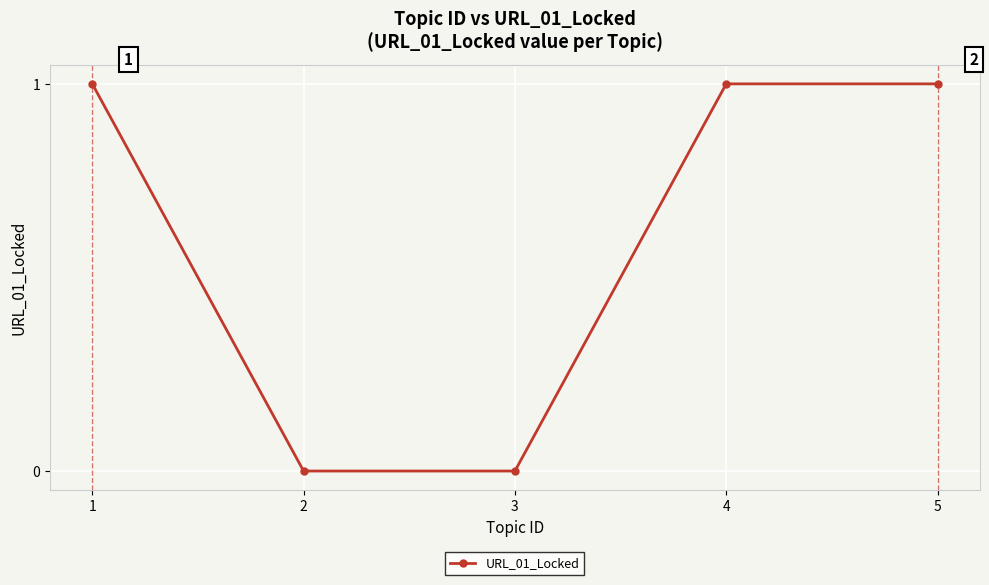

Count the values in the range 0 to 1.

5